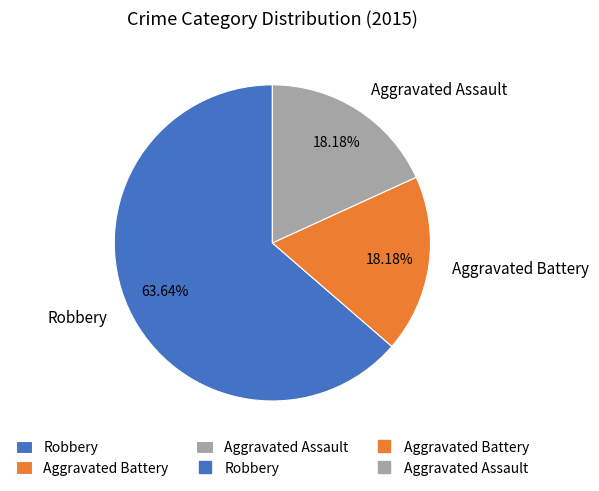

To the nearest percent, what percentage of the pie is Aggravated Battery?

18%